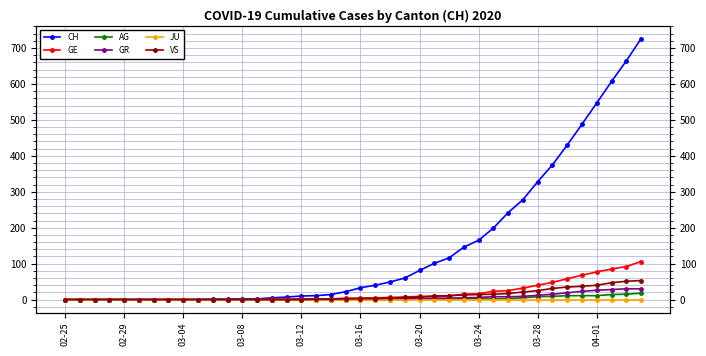

At how many categories does at least one series exceed 166?

11